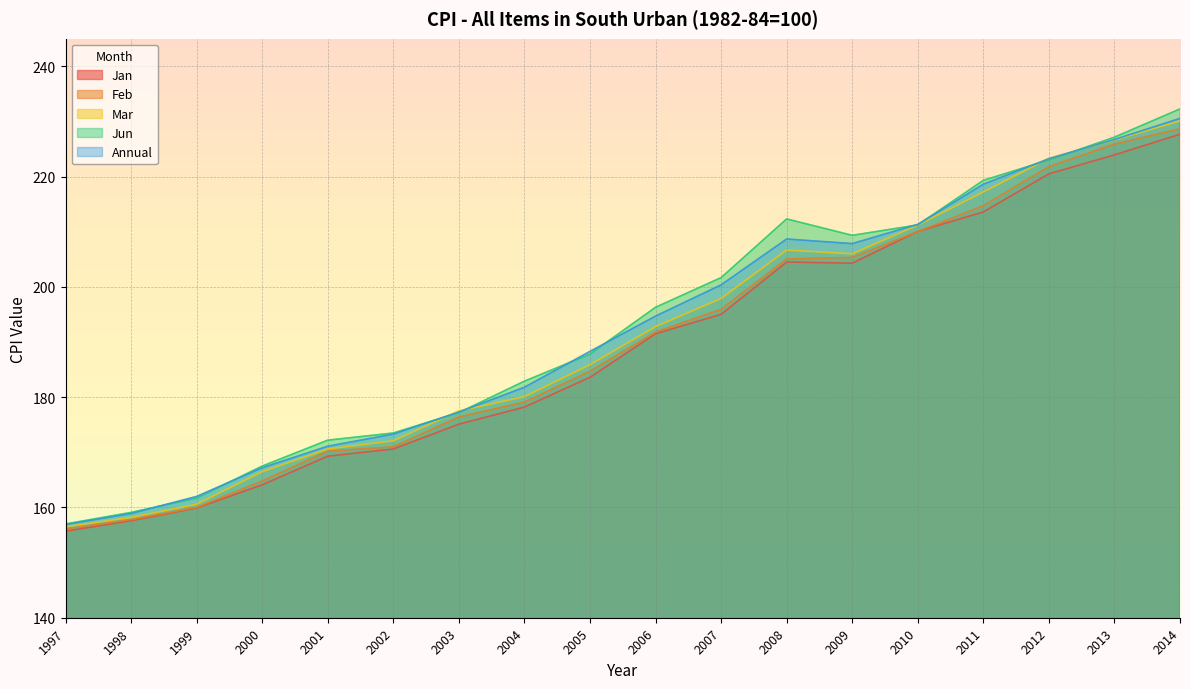

At which category does the chart reach its minimum across all series?

1997